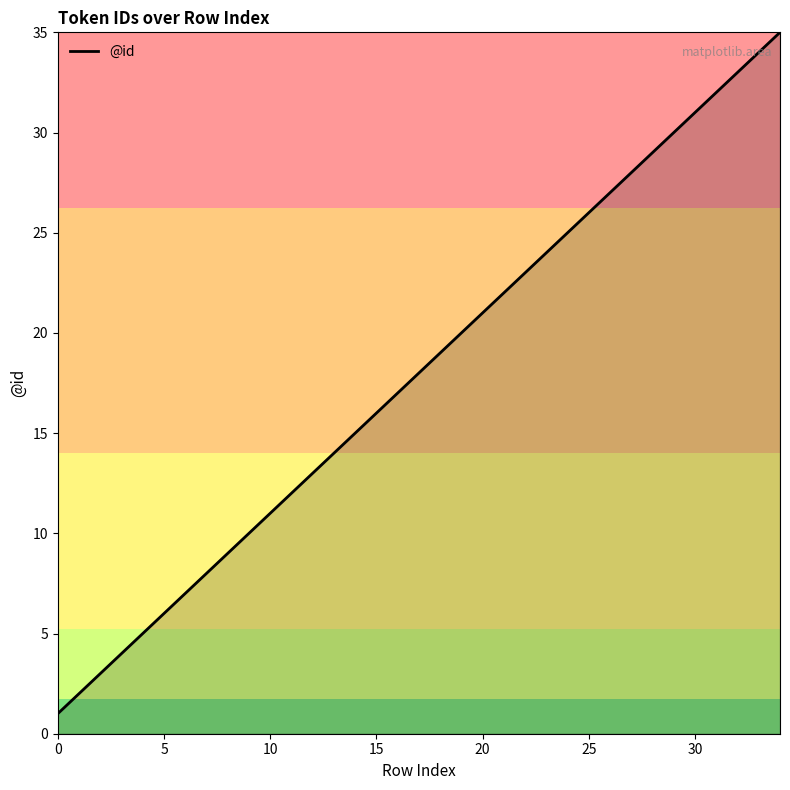

What is the maximum value shown in the chart?

35